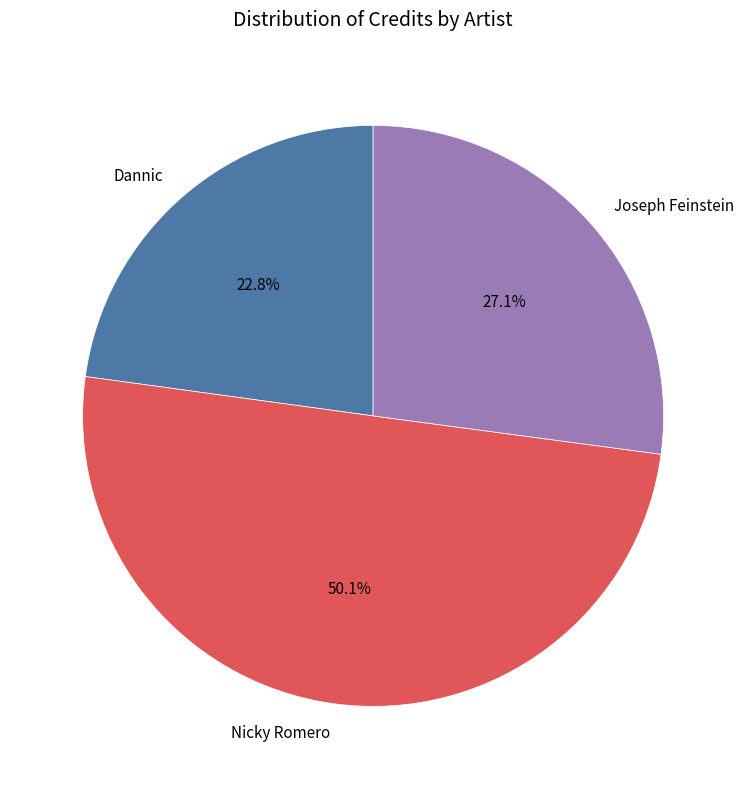

Does Dannic account for over 50% of the chart?

No